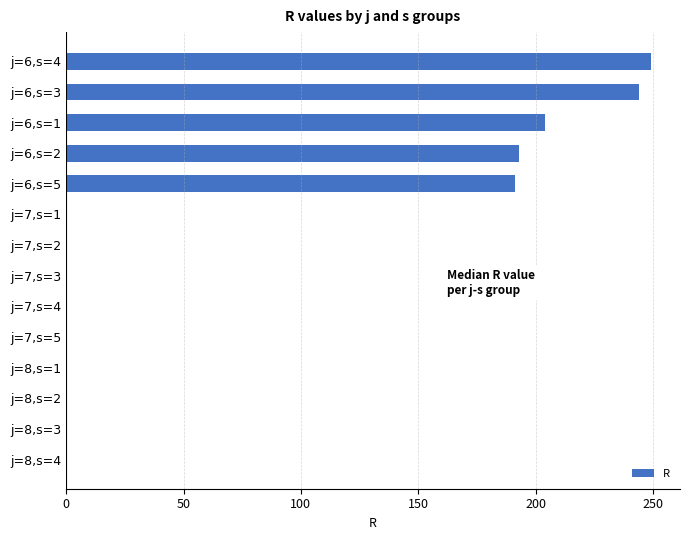

Is it true that the value at j=6,s=5 is 191?

True